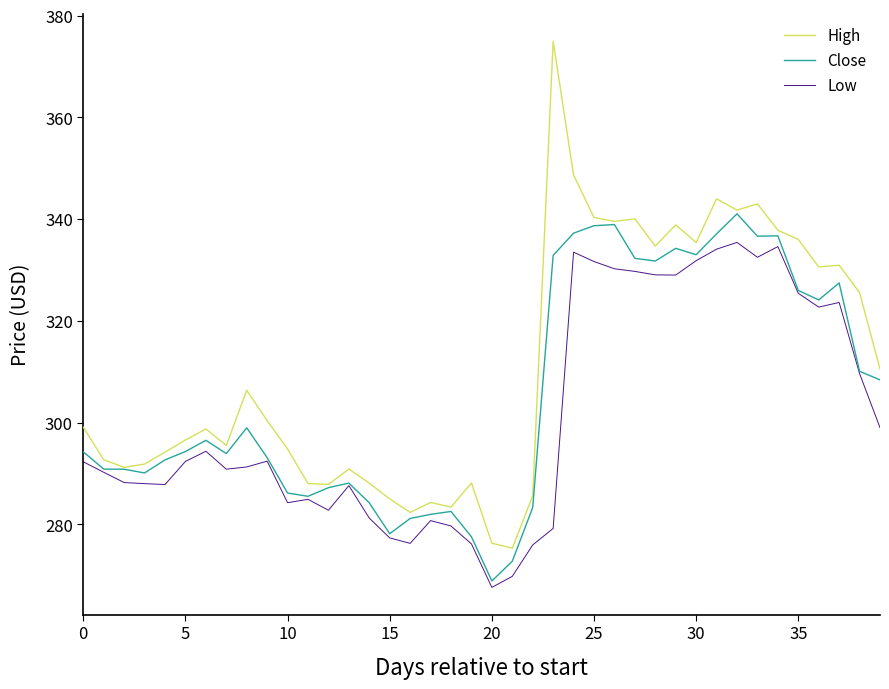

Which series has the widest spread of values?

High